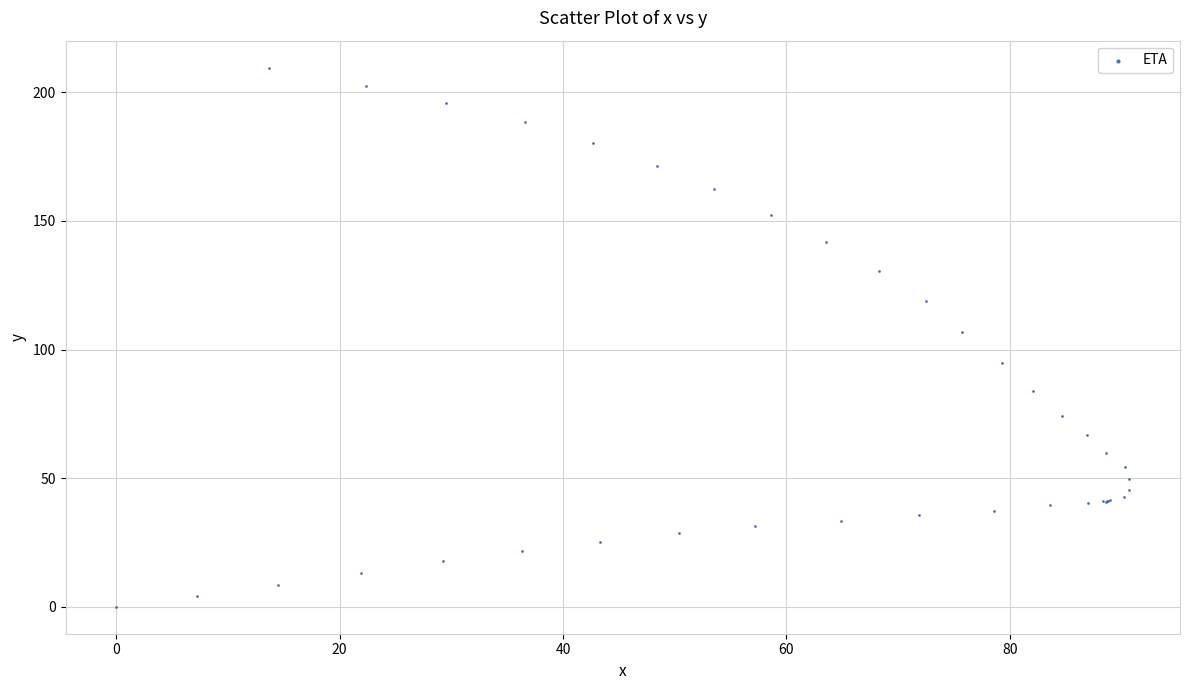

What Y value in the scatter plot is closest to 104?

106.9